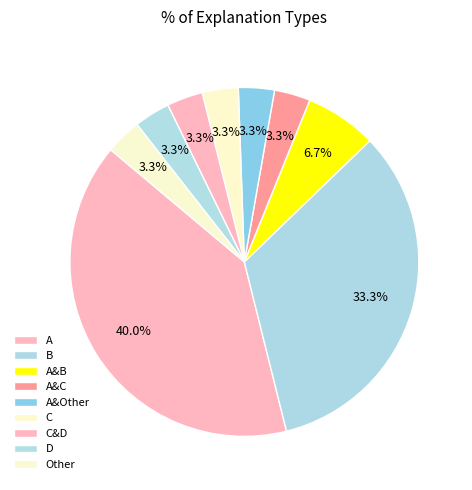

What percentage do B and D together represent?

36.7%